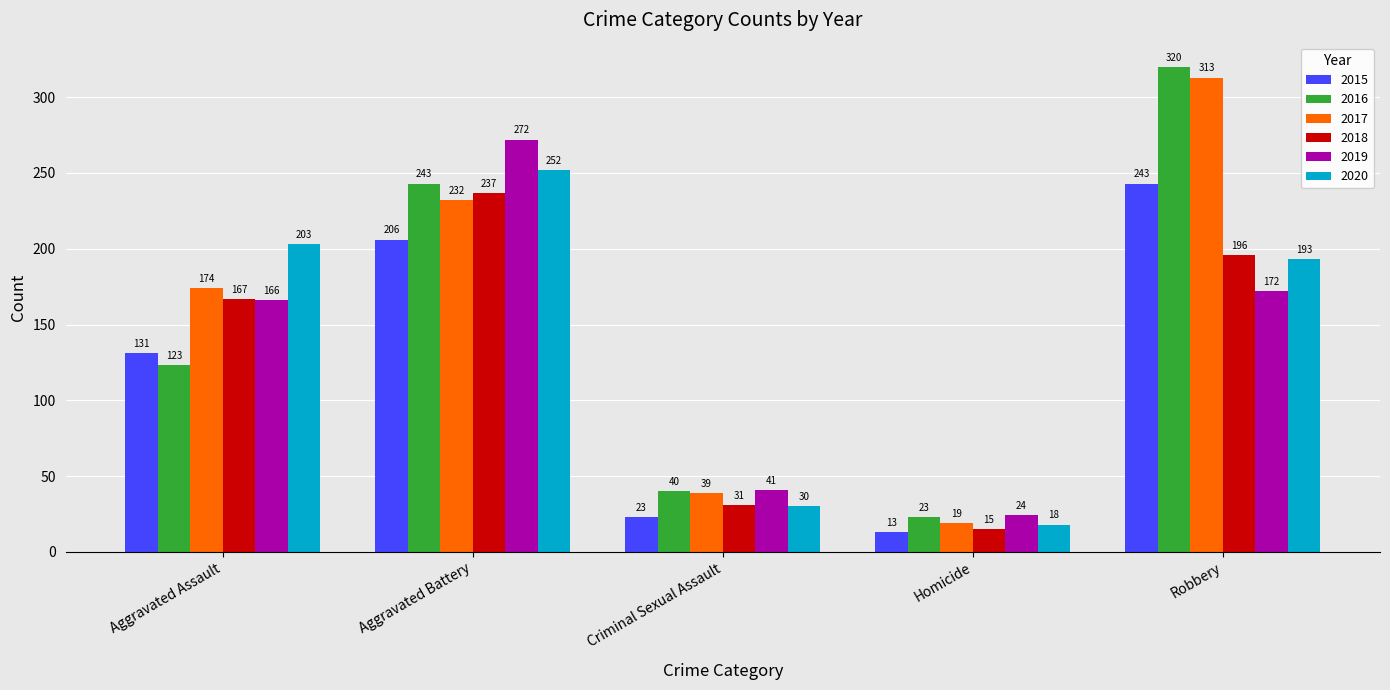

Between Homicide and Robbery, which series saw the biggest shift?

2016